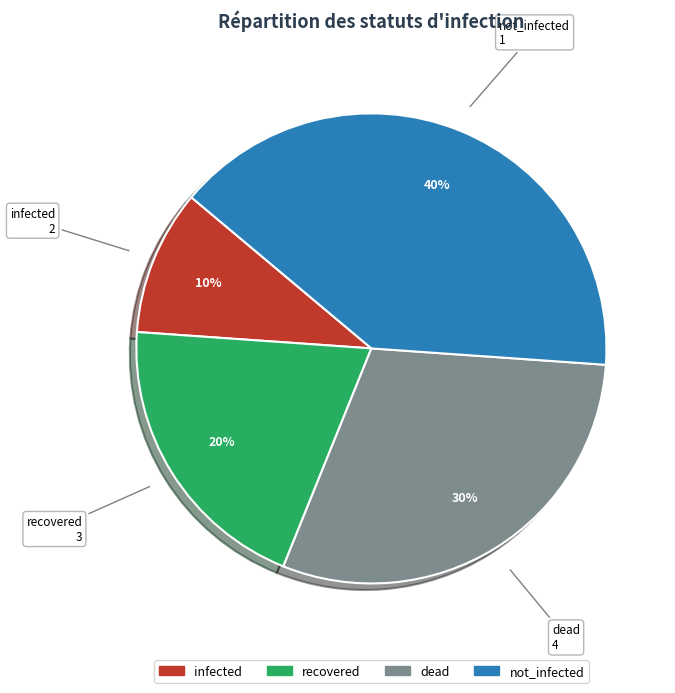

What is the ratio of the value at not_infected to the value at infected?

4.0